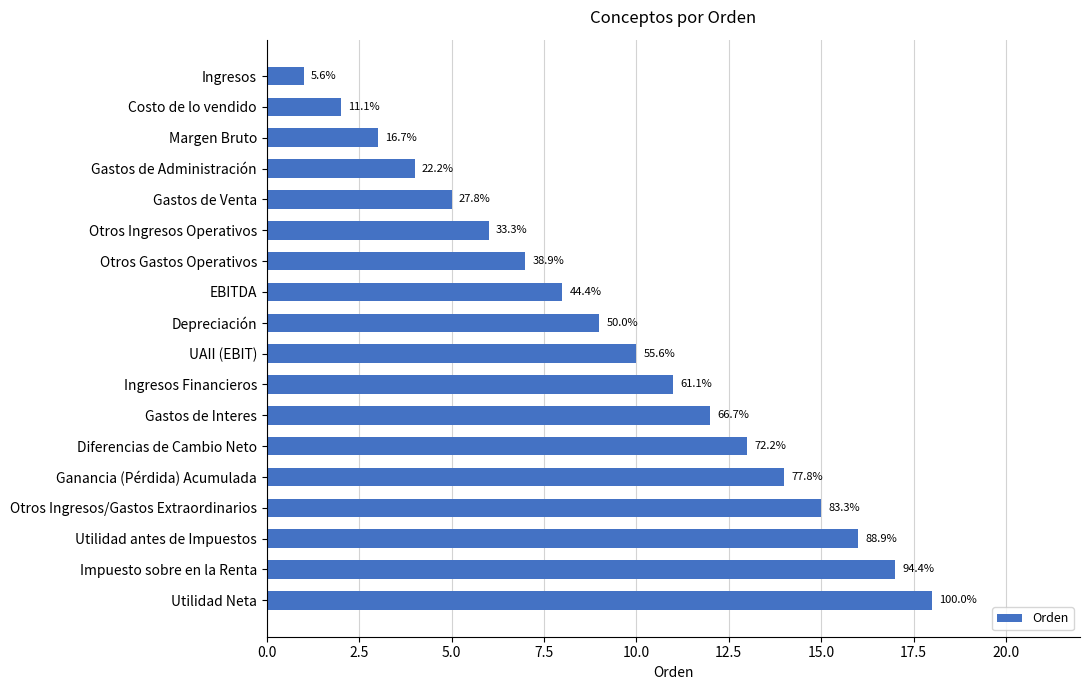

Are the bars horizontal?

Yes